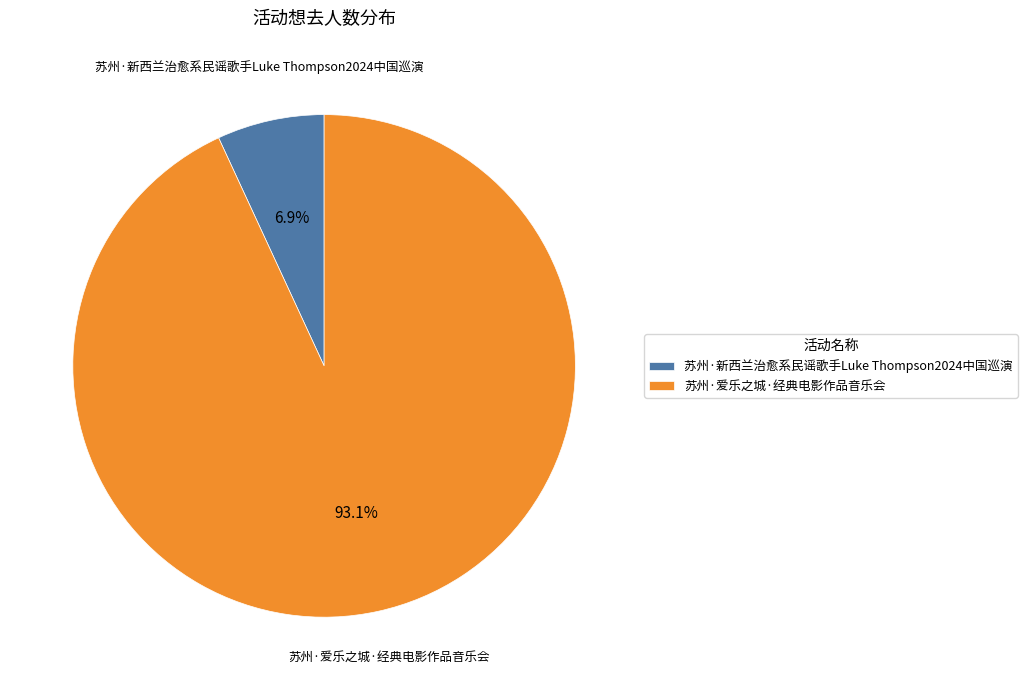

What percentage is NOT represented by 苏州·新西兰治愈系民谣歌手Luke Thompson2024中国巡演?

93.1%